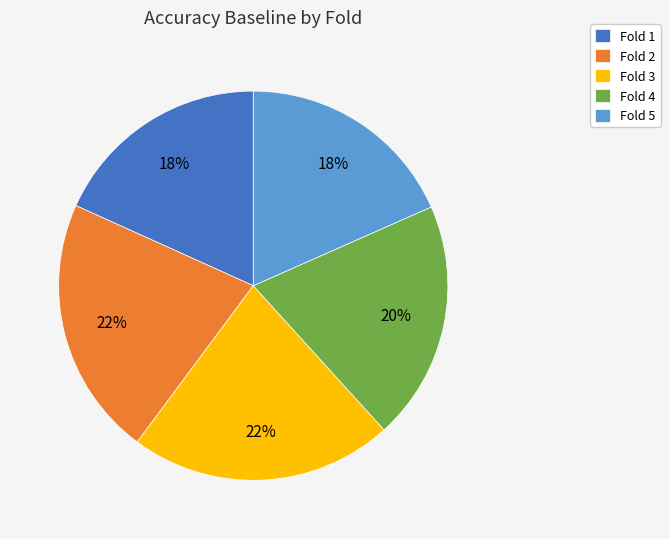

Combined, do Fold 1 and Fold 5 account for over 50%?

No